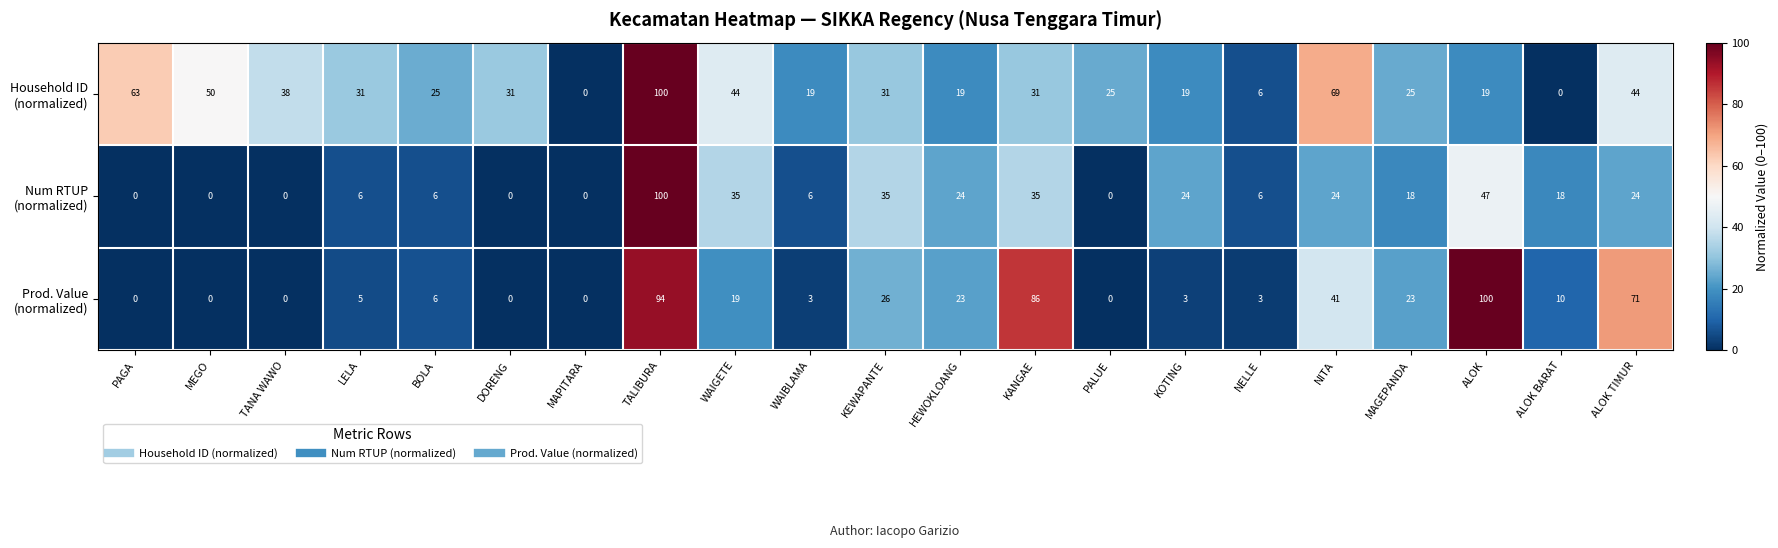

What is the total value across all series at WAIGETE?

98